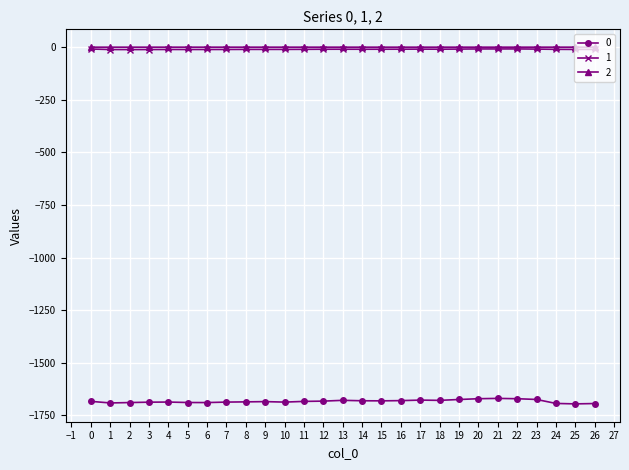

True or false: 2 and 0 intersect in this chart.

False